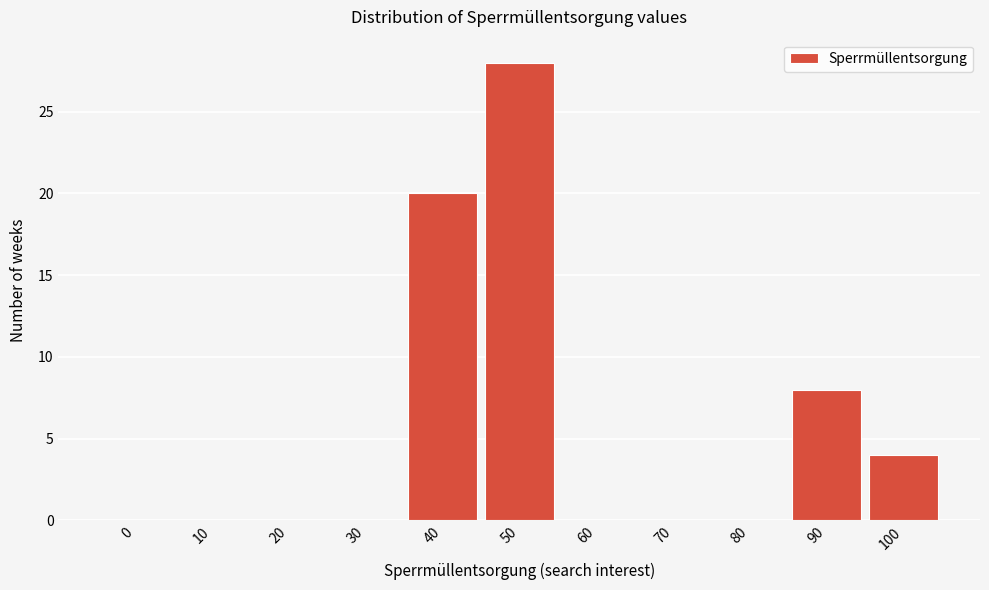

Reading left to right, extract all data points from this chart.

0=0	10=0	20=0	30=0	40=20	50=28	60=0	70=0	80=0	90=8	100=4